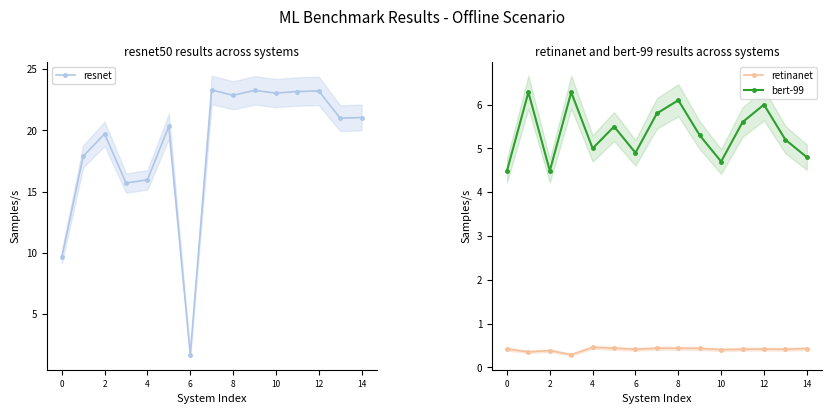

True or false: retinanet and bert-99 cross at least once.

False